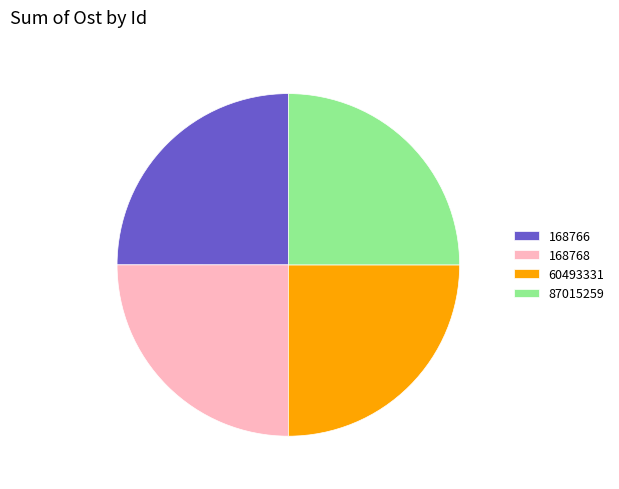

True or false: 168768 accounts for 15% of the total.

False